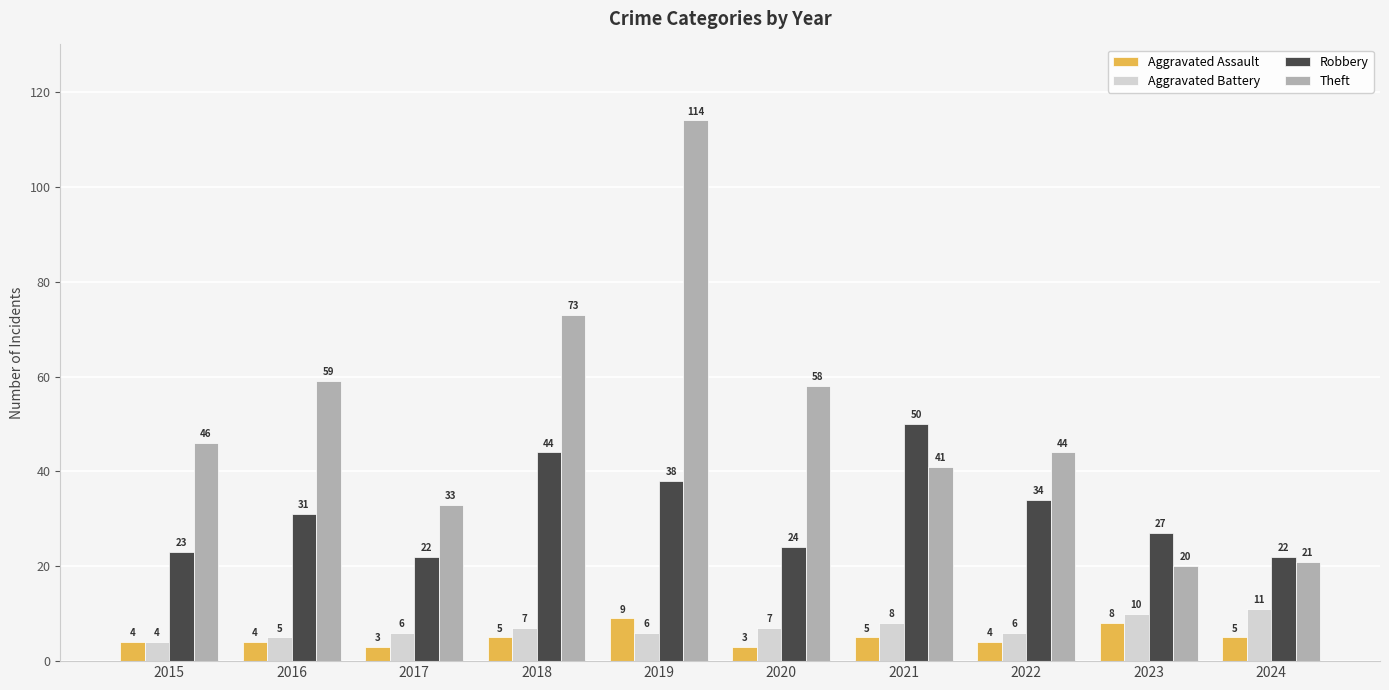

What is the difference between the maximum and minimum values in the Theft series?

94